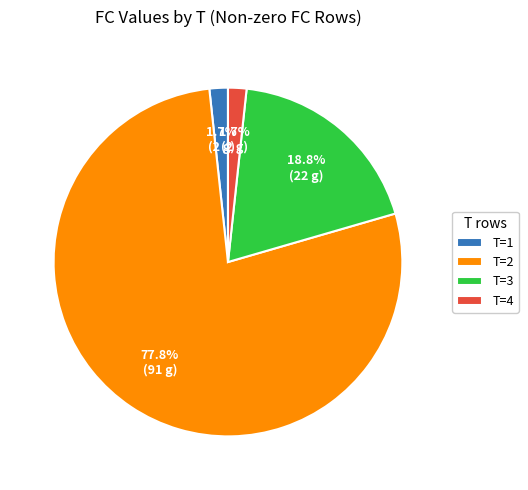

Which slice is the largest?

T=2